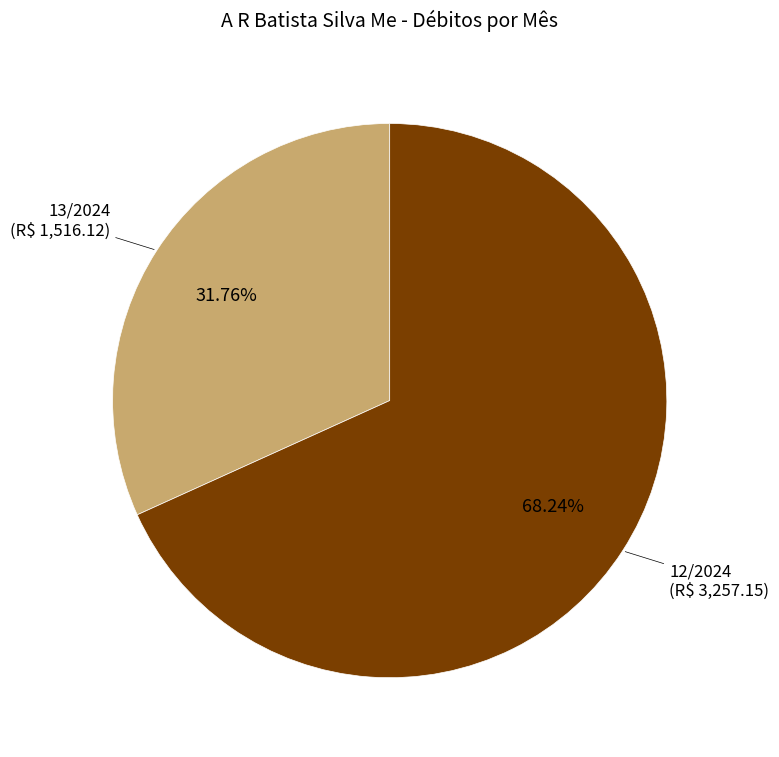

To the nearest percent, what is the difference between the 12/2024 and 13/2024 slice percentages?

36%